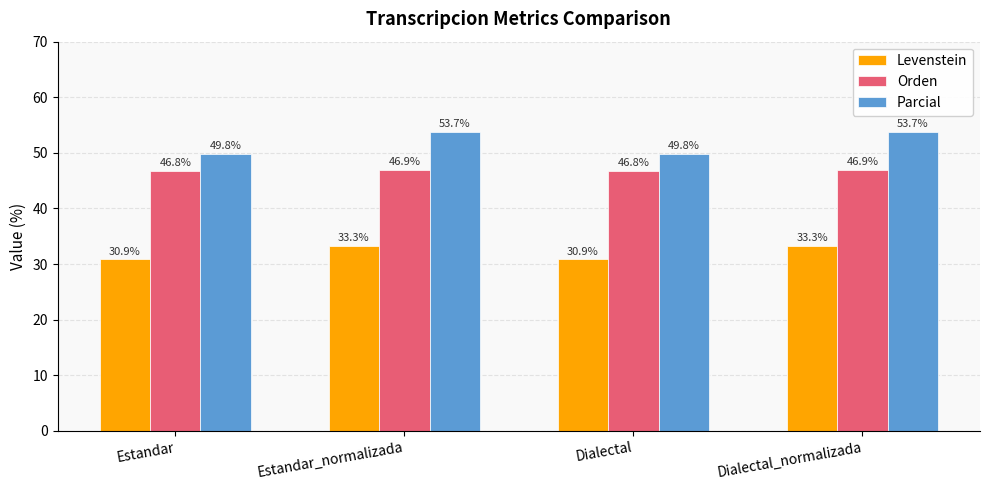

What is the value of the Levenstein bar at the 1st from the left?

30.9